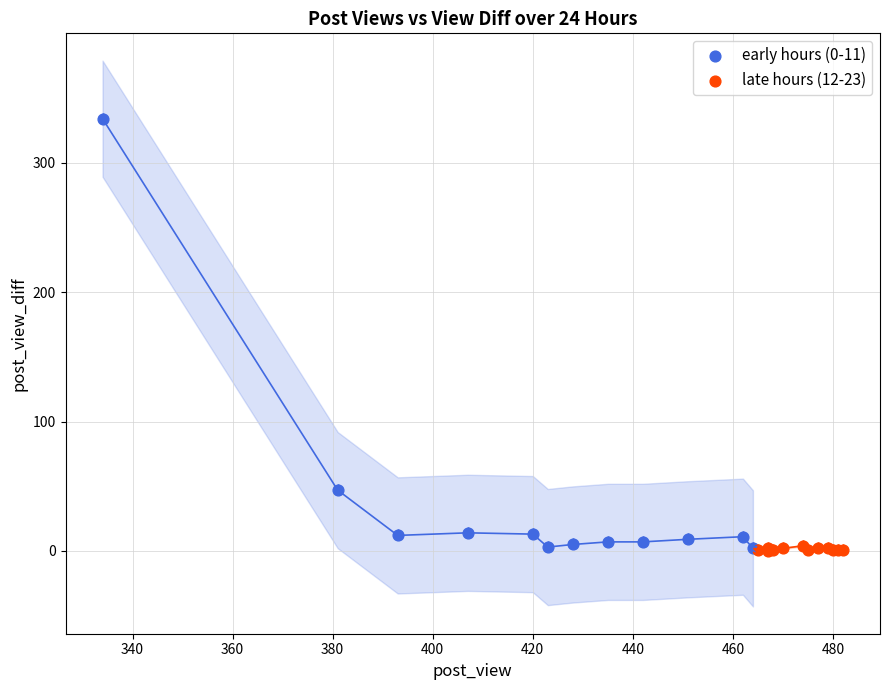

Which series has the widest spread of Y values?

early hours (0-11)